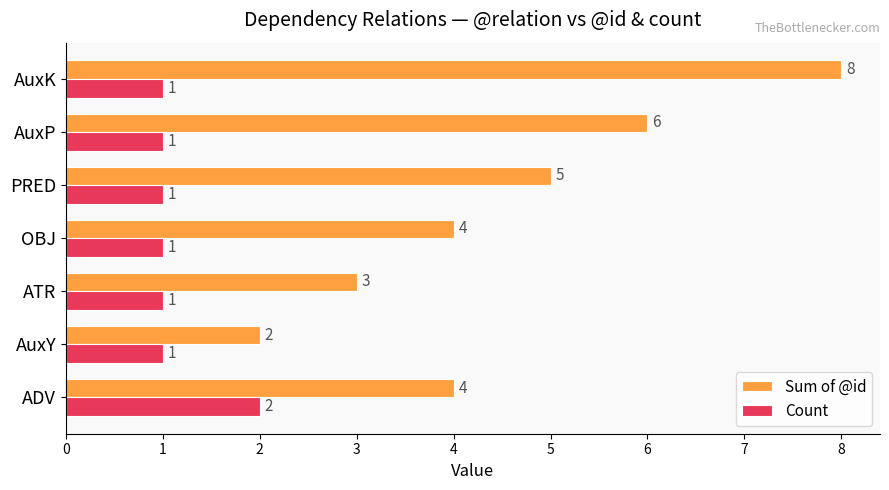

What is the sum of all Count values?

8